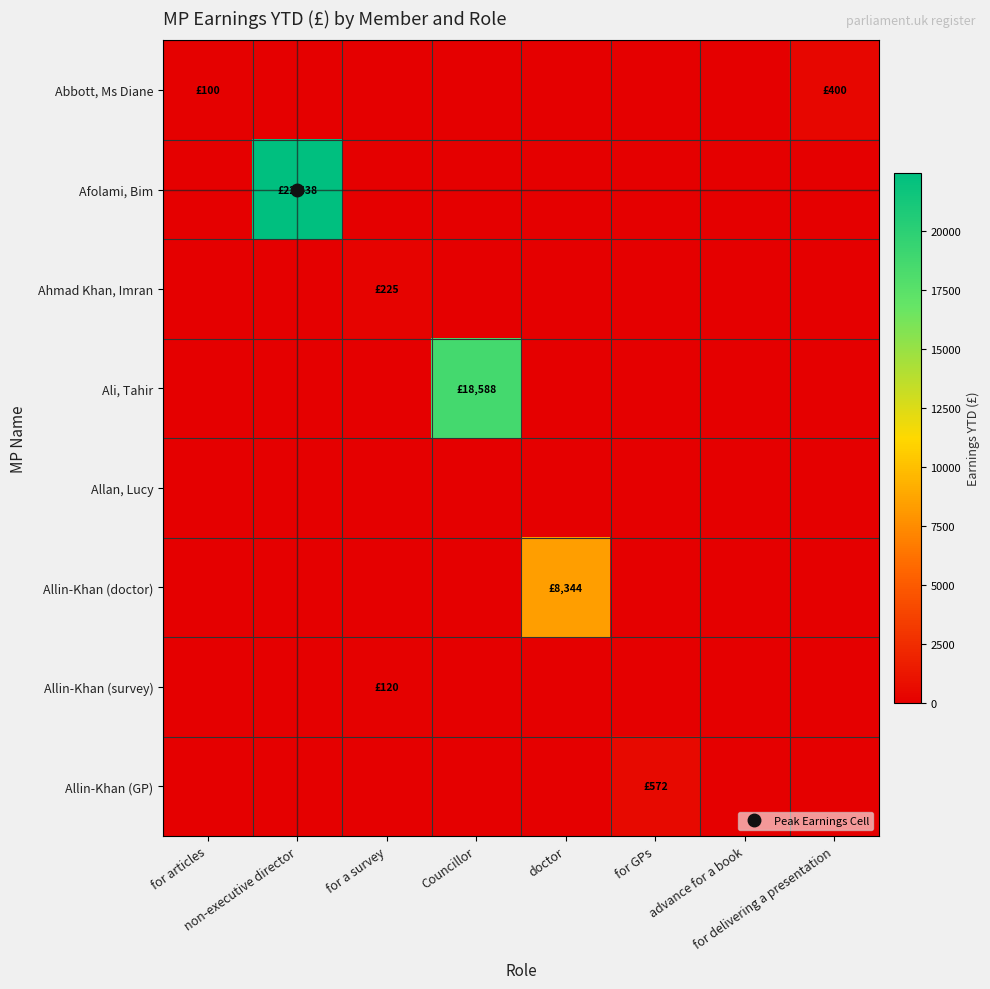

Reading left to right, list all the values displayed in this chart.

row_0: 100	0	0	0	0	0	0	400
row_1: 0	22438	0	0	0	0	0	0
row_2: 0	0	225	0	0	0	0	0
row_3: 0	0	0	18588	0	0	0	0
row_4: 0	0	0	0	0	0	0	0
row_5: 0	0	0	0	8344	0	0	0
row_6: 0	0	120	0	0	0	0	0
row_7: 0	0	0	0	0	572	0	0